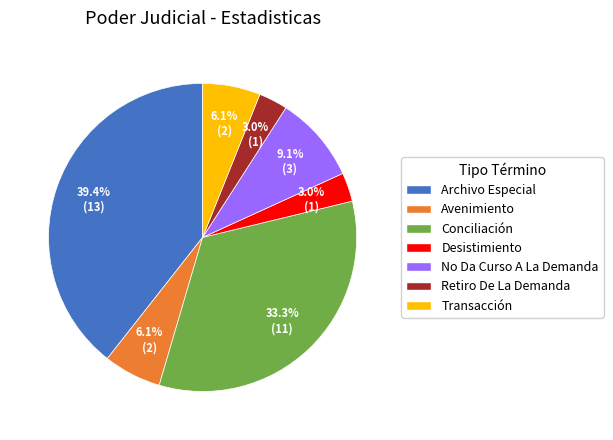

To the nearest percent, what is the combined percentage of Desistimiento and Avenimiento?

9%